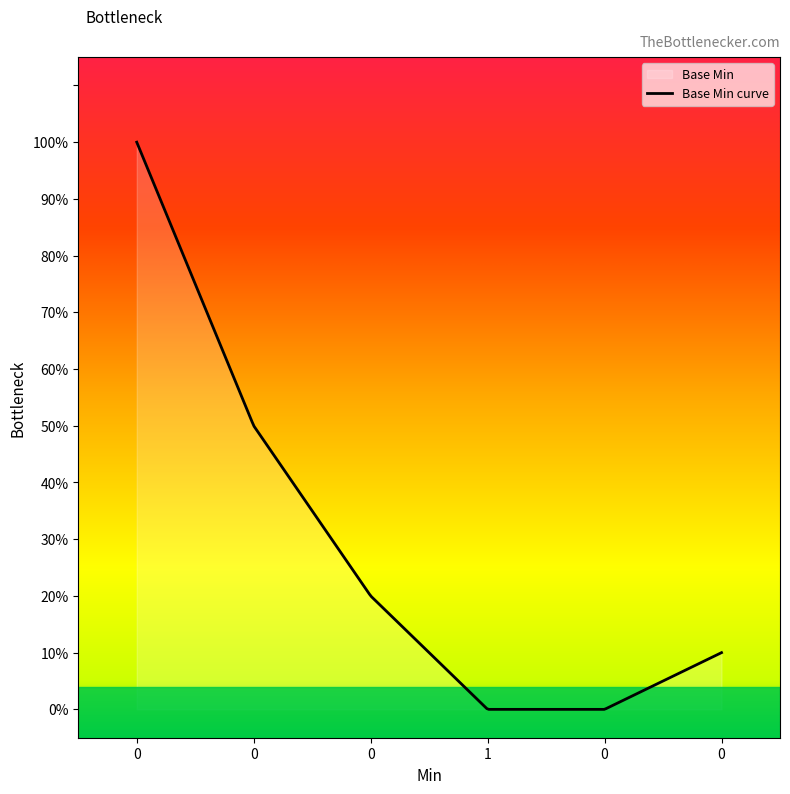

Does the chart display data point markers on the line(s)?

No